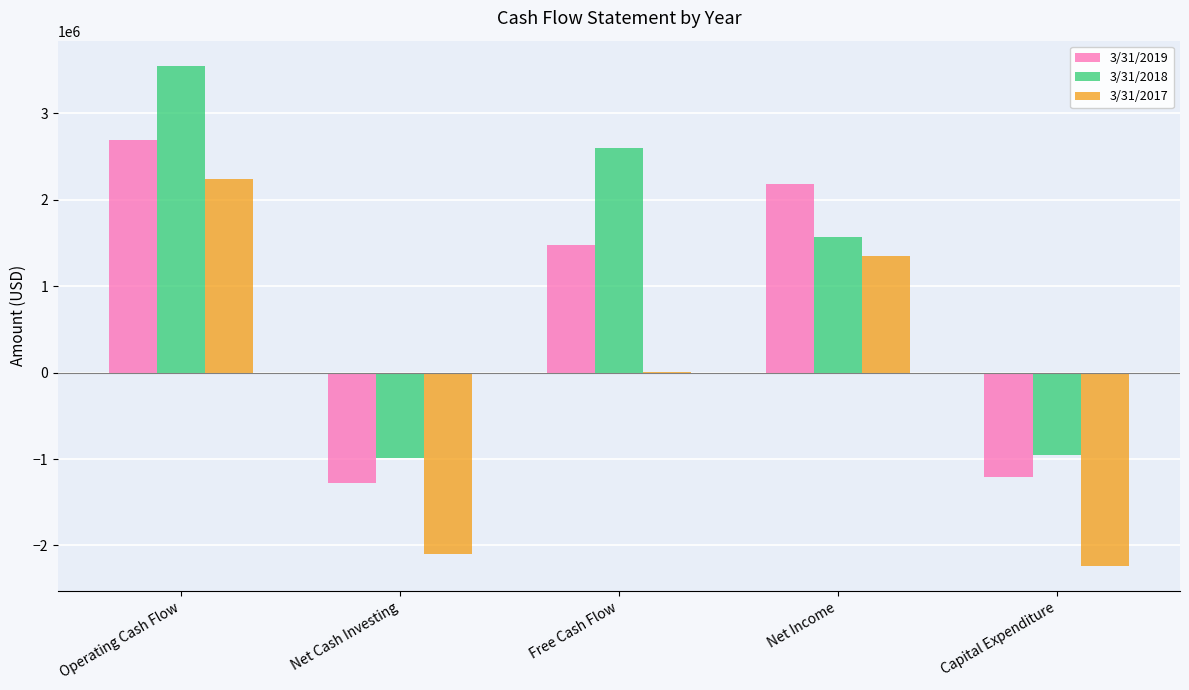

What is the approximate value of 3/31/2017 at Free Cash Flow, to the nearest 50?

4300